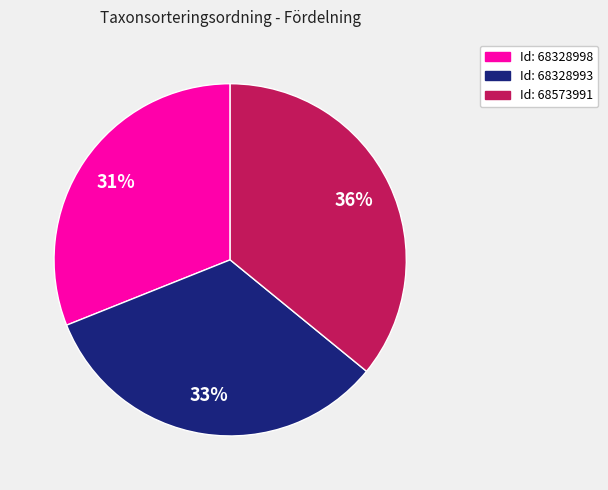

To the nearest percent, what is the average slice percentage?

33%